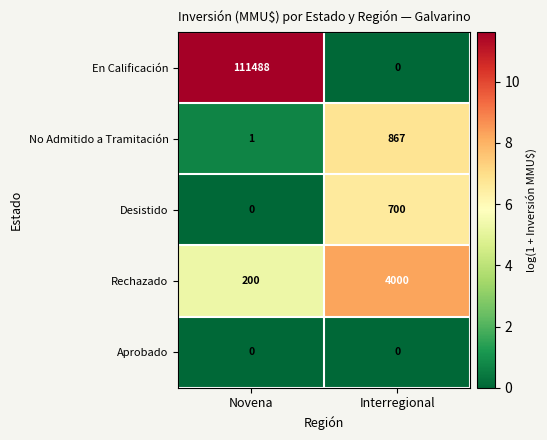

What is the maximum value shown in the chart?

111488